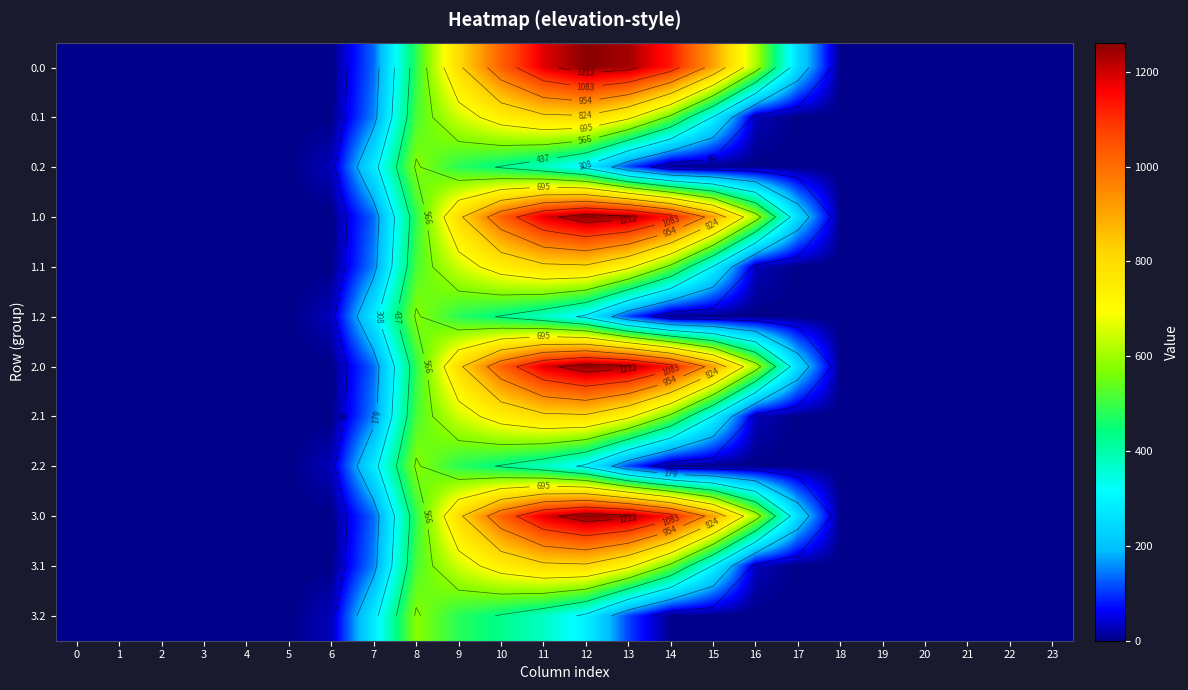

Between 2 and 14, which is larger?

14